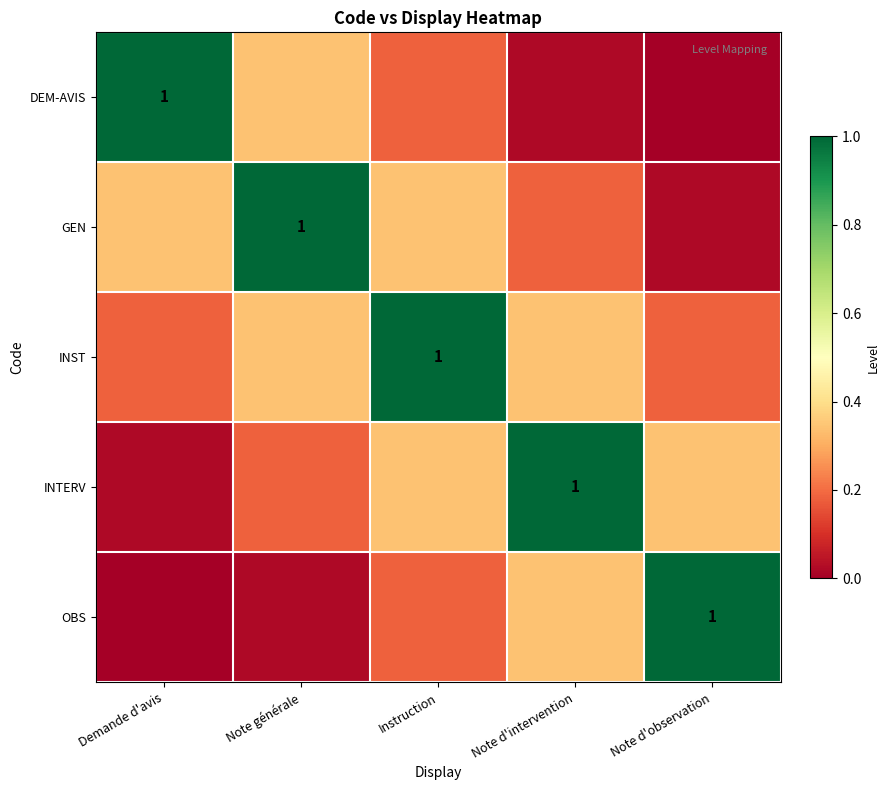

How many values in DEM-AVIS are above zero?

4